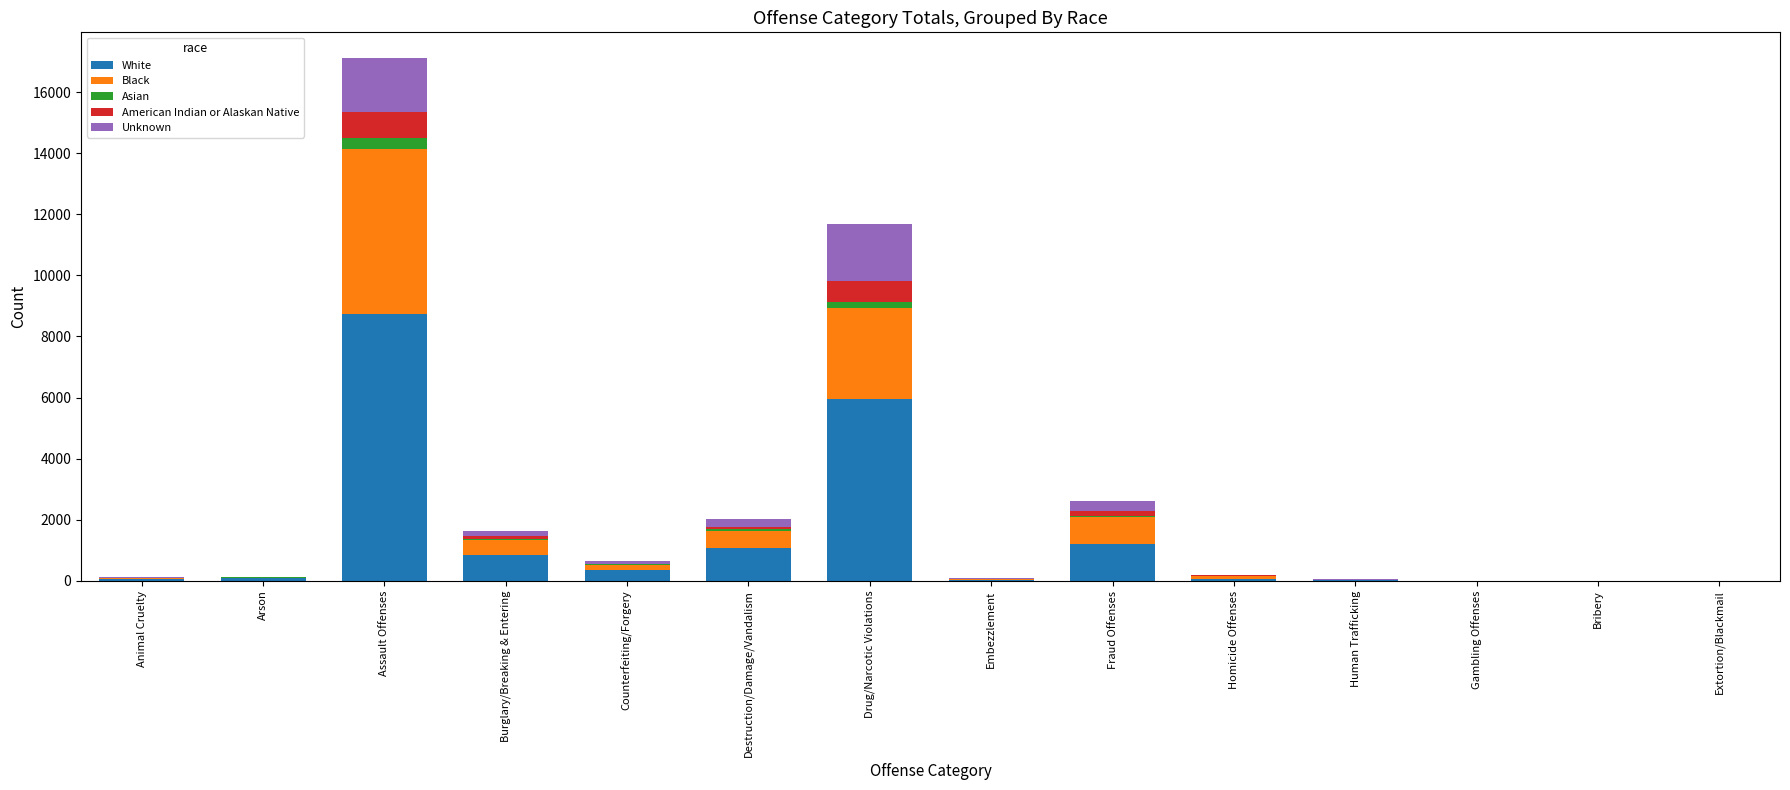

At which category is the sum across all series the highest?

Assault Offenses